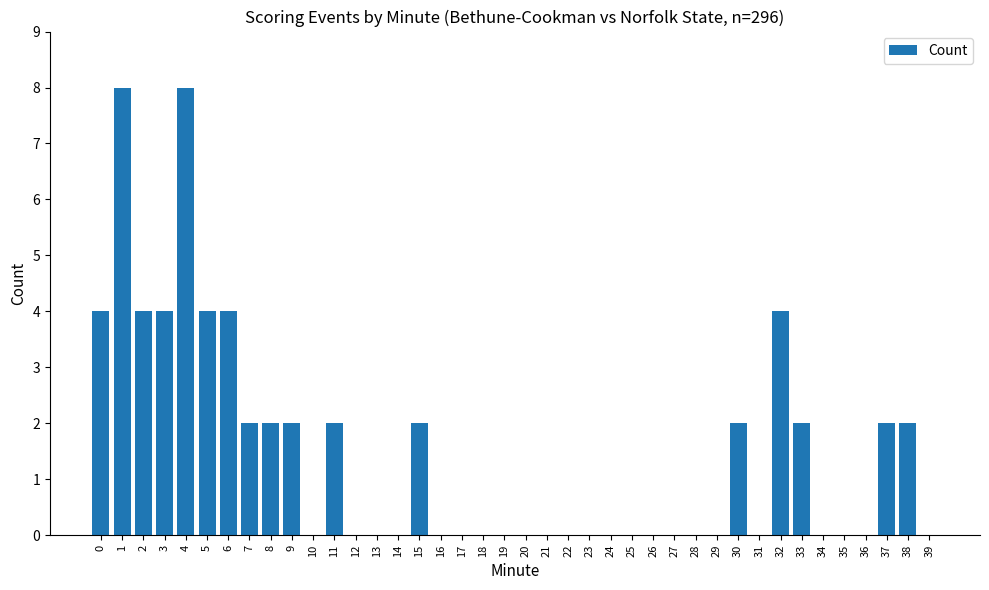

What is the sum of all values?

58